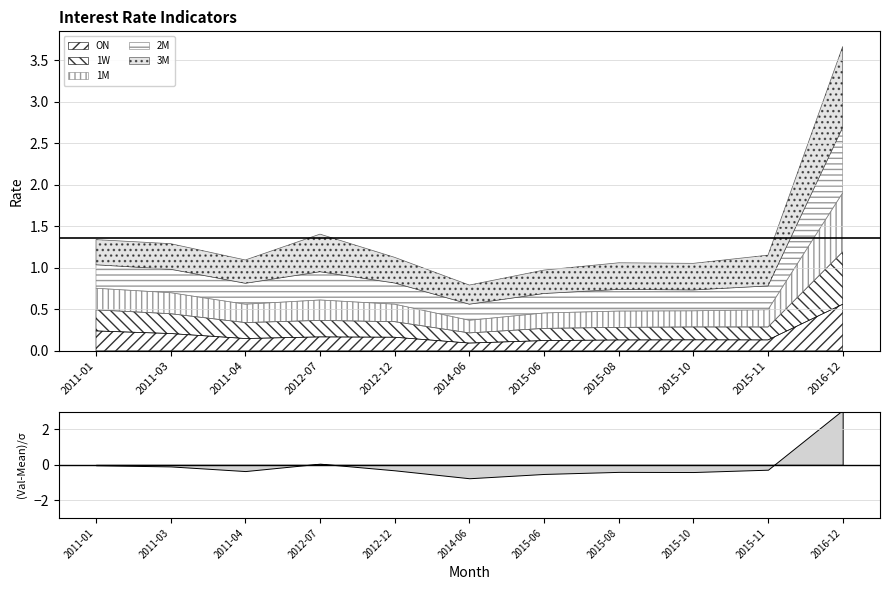

How many series are shown in this chart?

5